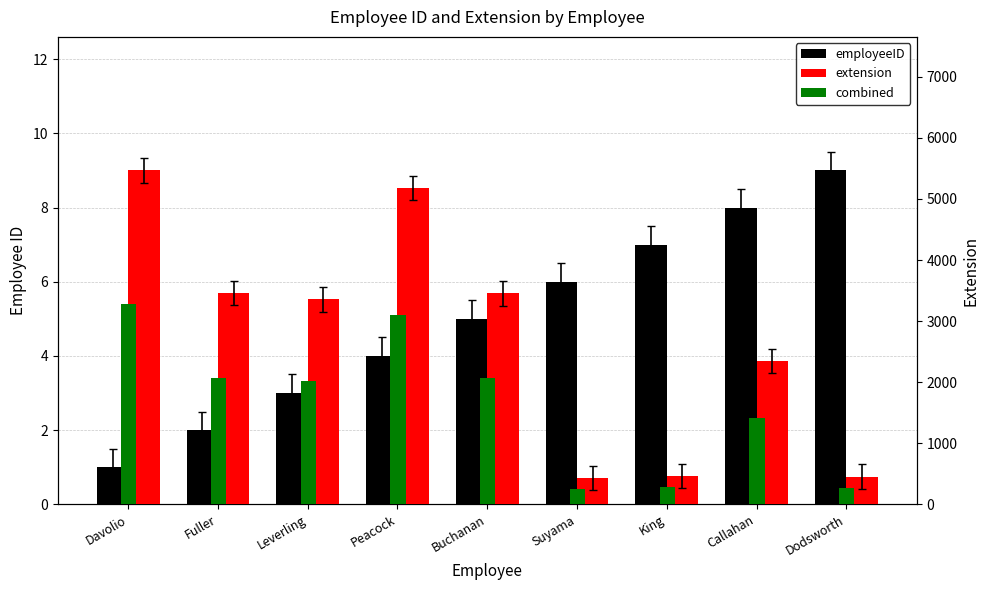

Which series has the largest total across all categories?

extension